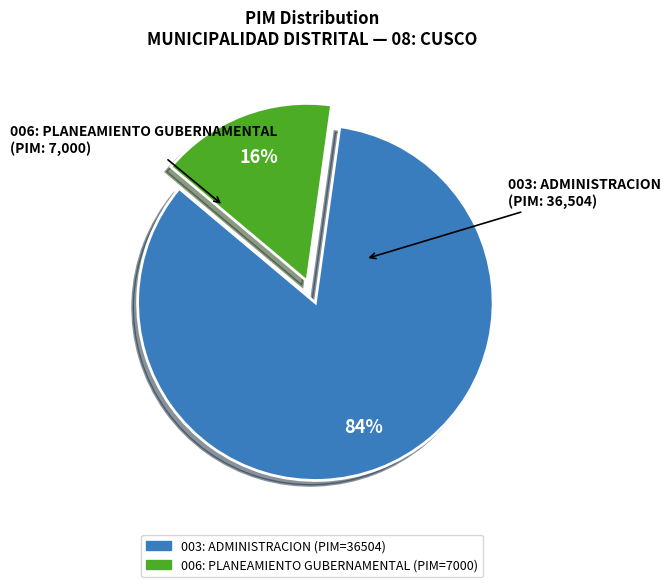

To the nearest percent, what is the average slice percentage?

50%